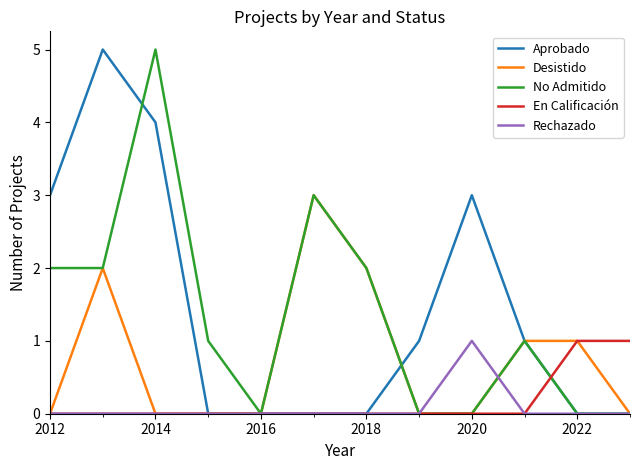

What is the highest value of the Desistido series?

3